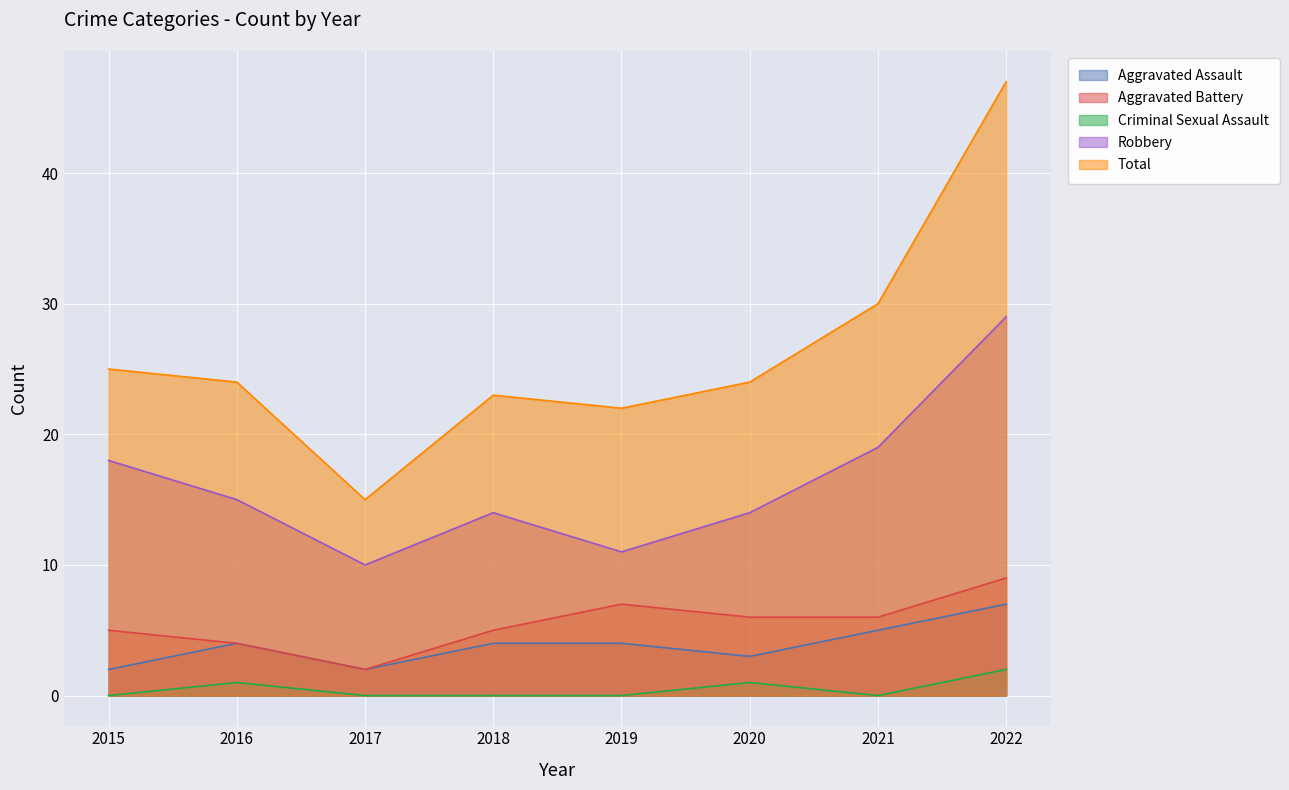

What are all the series names shown in the legend?

Aggravated Assault, Aggravated Battery, Criminal Sexual Assault, Robbery, Total